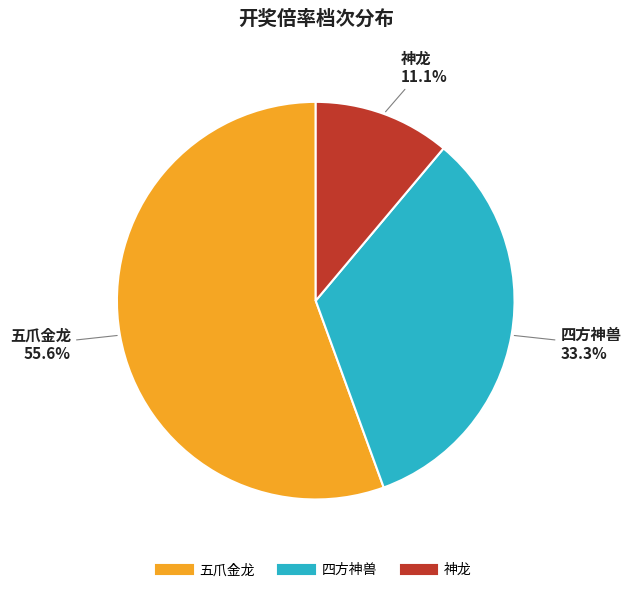

Count the number of slices in the pie.

3